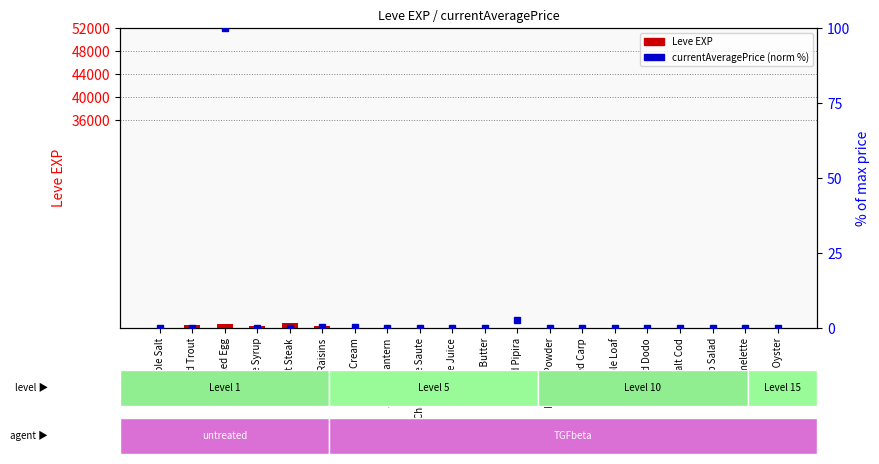

What is the label of the 17th bar from the left?

Salt Cod